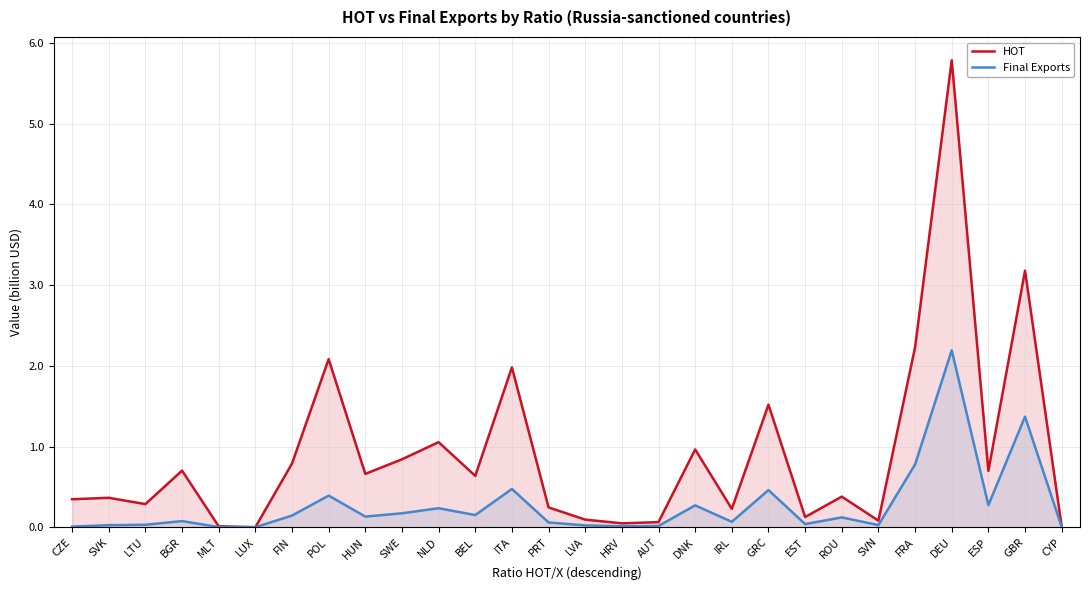

At which label is Final Exports closest to 1?

FRA